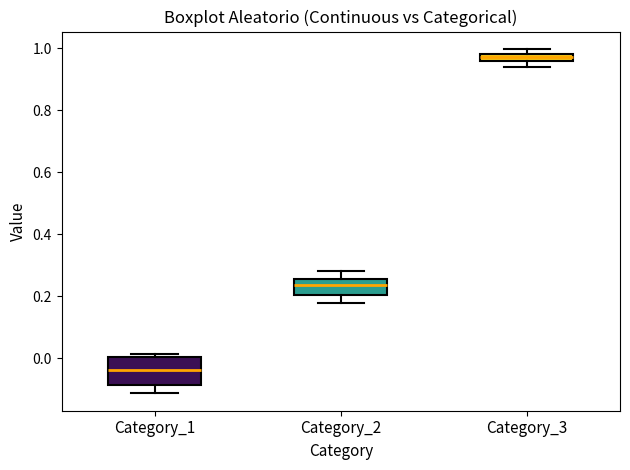

Where is the upper edge of the box for Category_3 on the y-axis? The values are not printed on the chart, so give them approximately, as read against the axis.

0.98